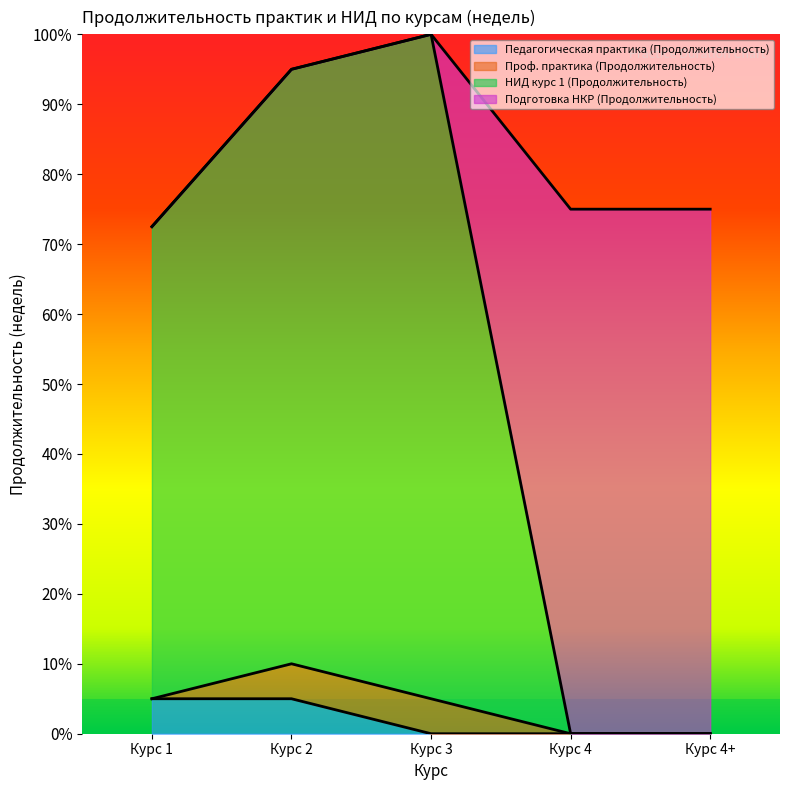

What is the total value across all series at Курс 2?

95.0